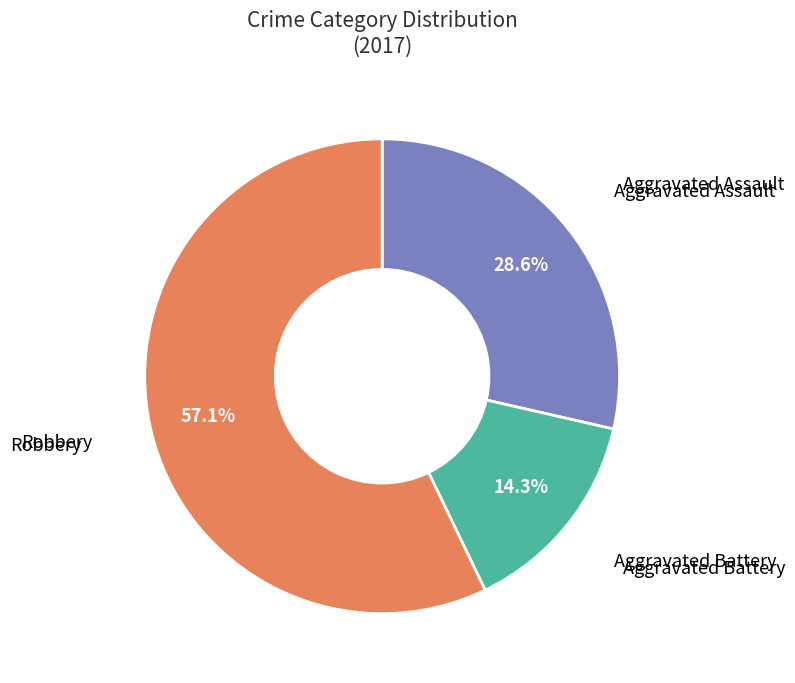

What is the largest slice in the pie chart?

Robbery